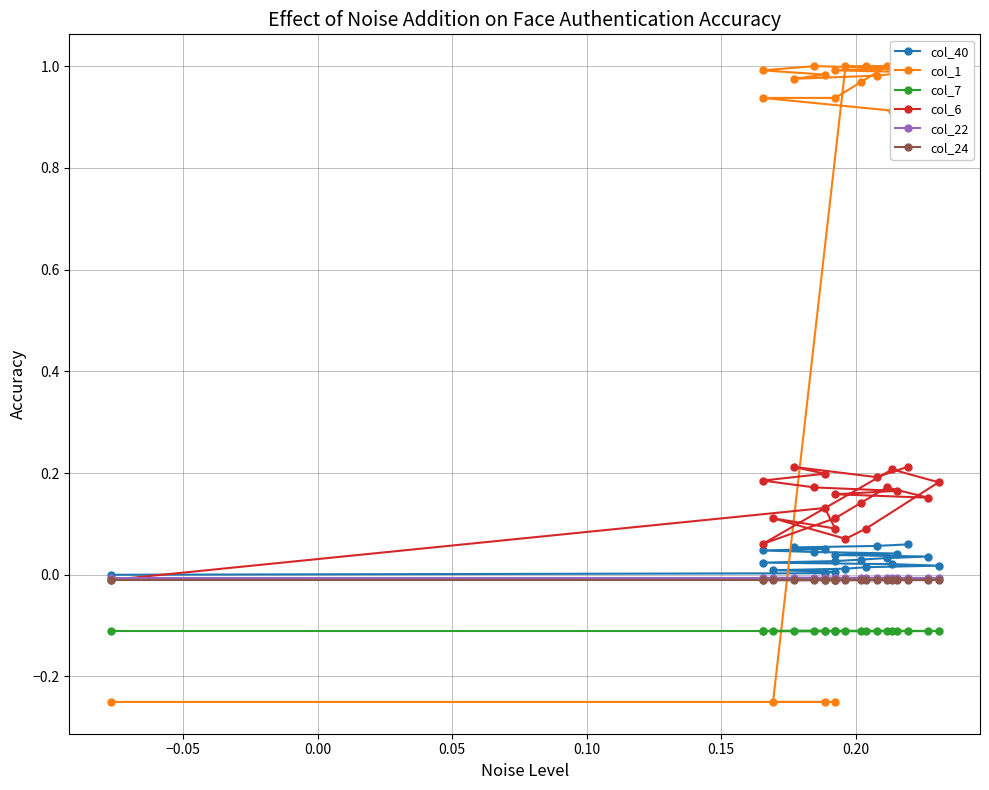

How many distinct data groups are displayed?

6